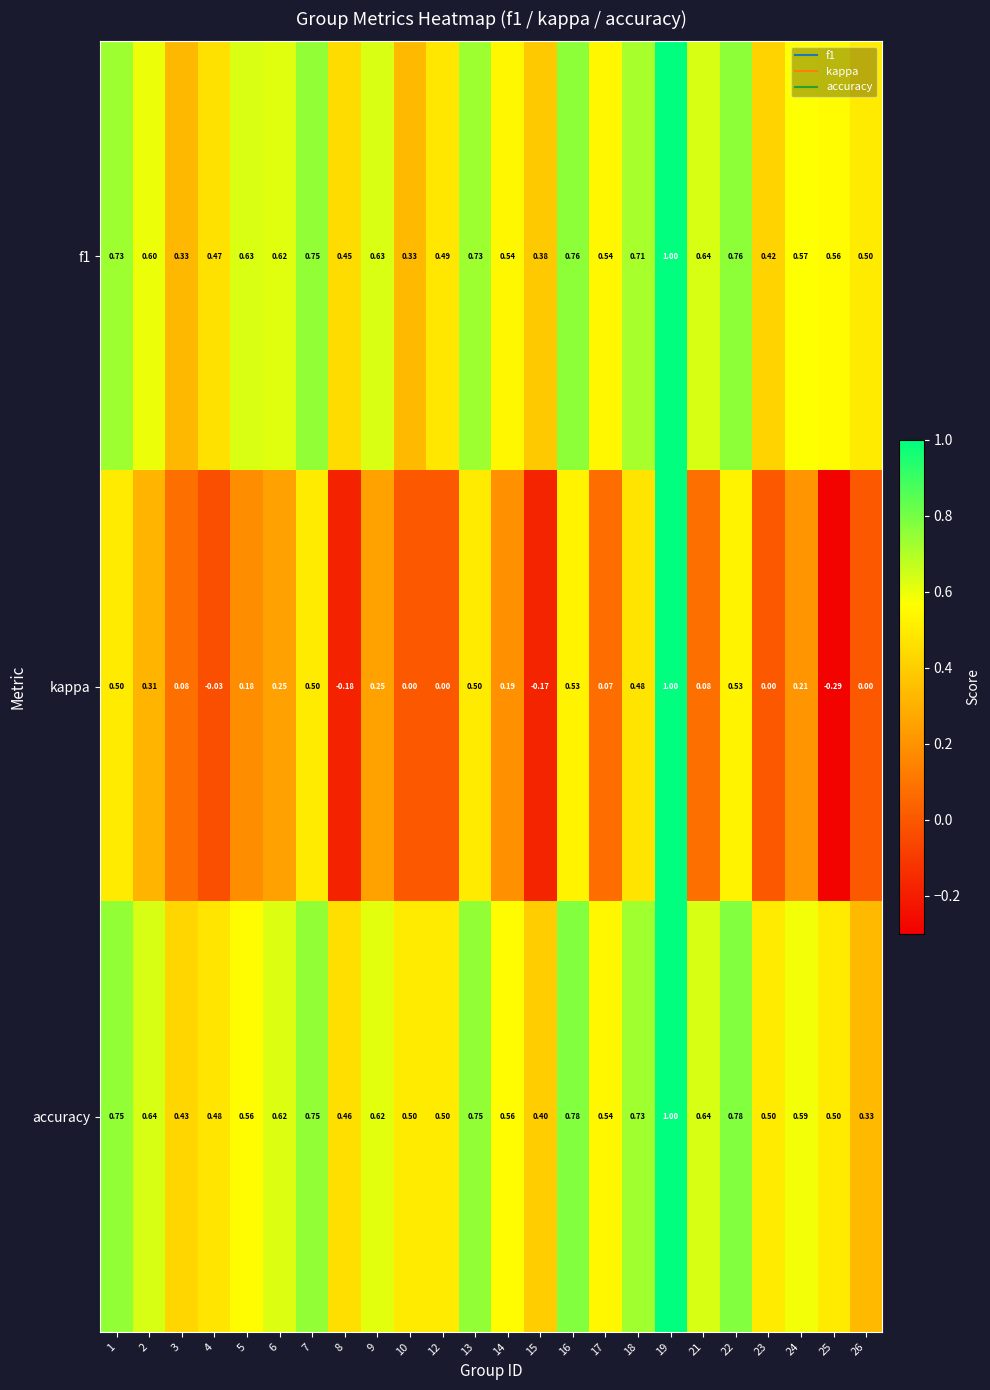

What is the spread (max minus min) of values at 12?

0.5